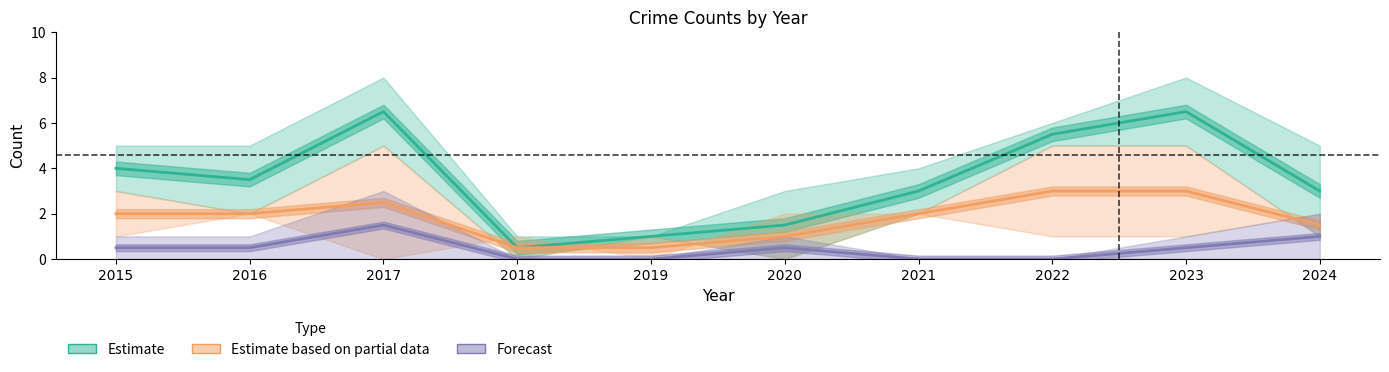

What are all the series names shown in the legend?

Estimate, Estimate based on partial data, Forecast